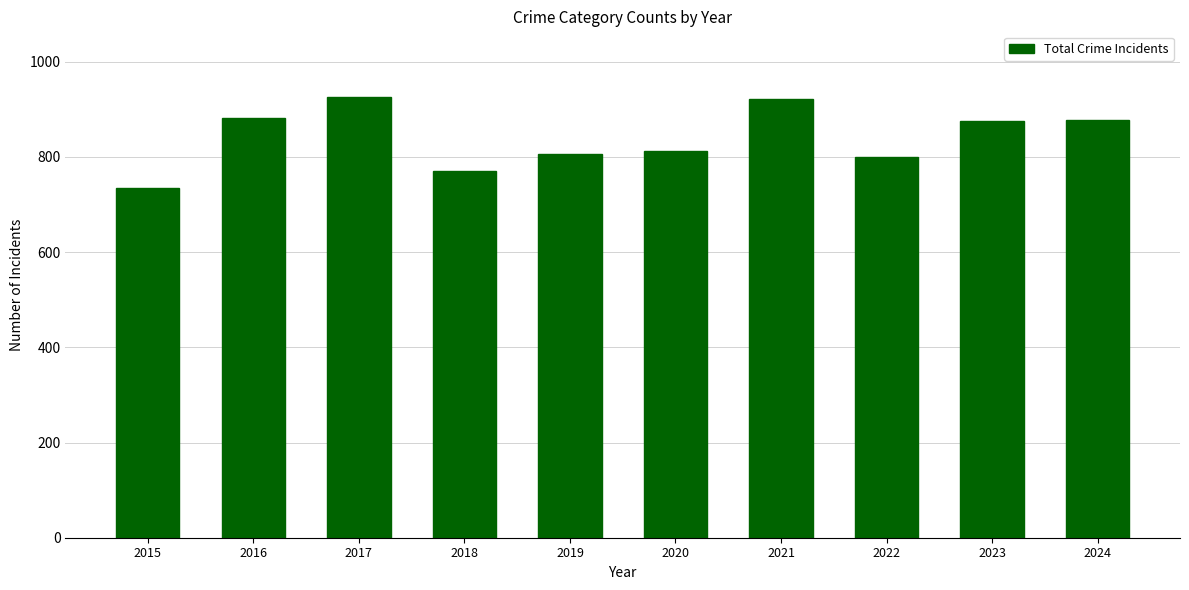

Count the number of categories in the chart.

10